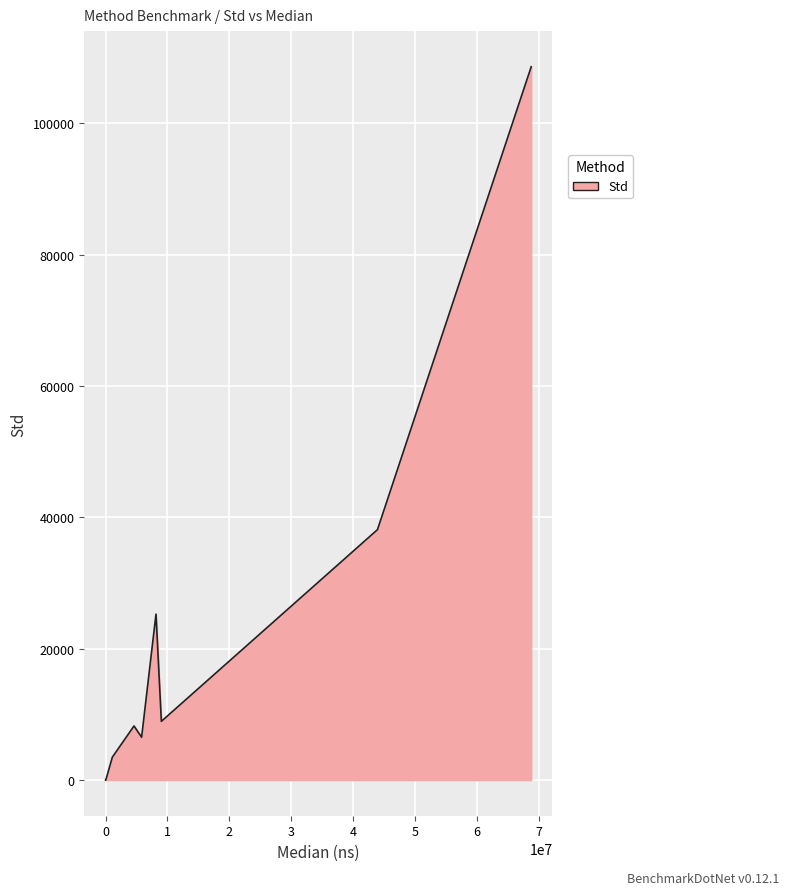

Does the chart have visible grid lines?

Yes